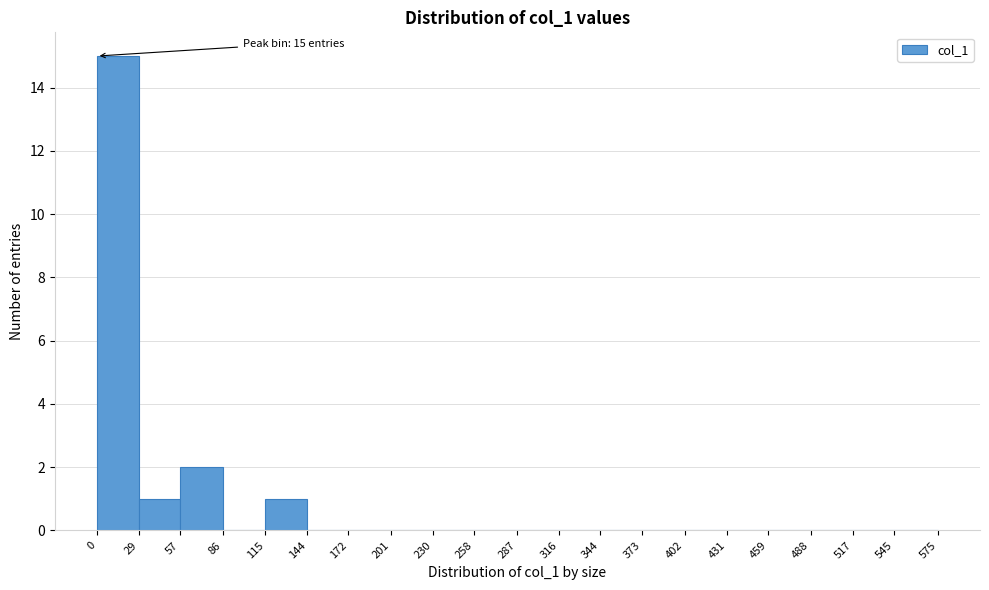

Which range on the x-axis has the tallest bar?

0 to 29